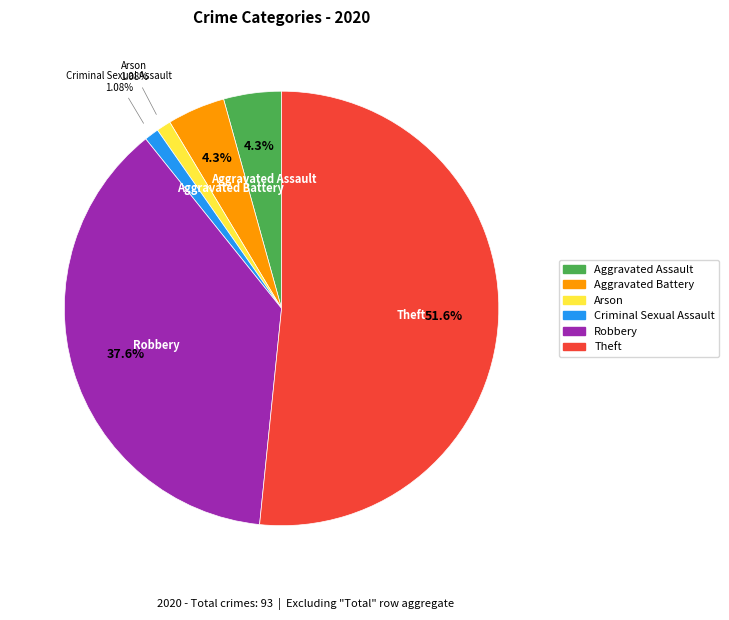

To the nearest percent, what is the average slice percentage?

17%